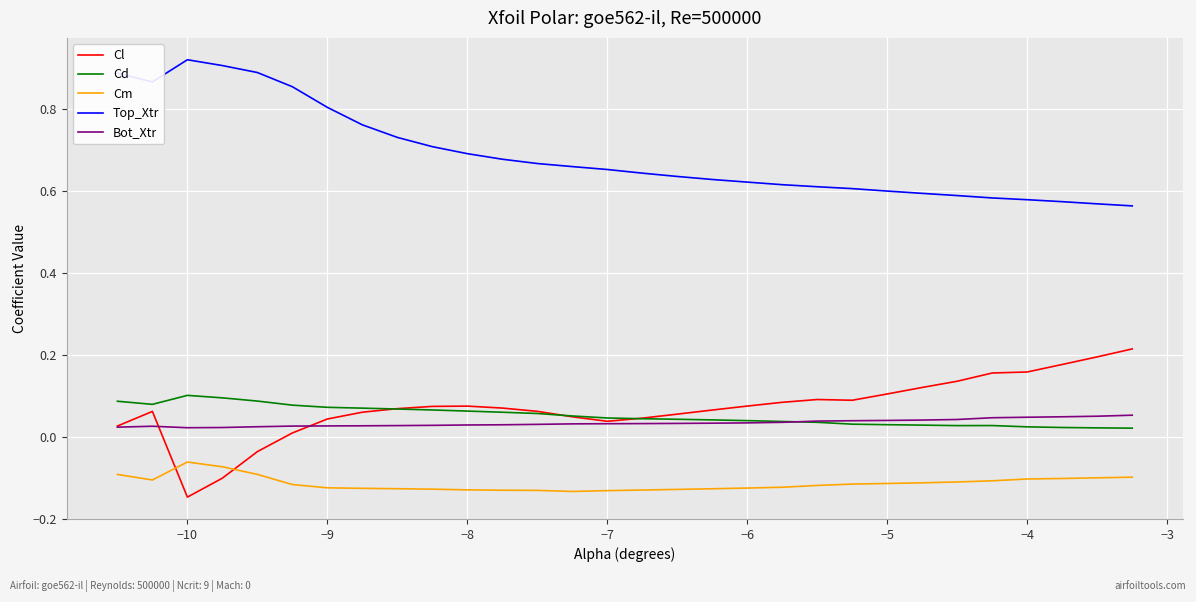

Which series has the largest total across all categories?

Top_Xtr